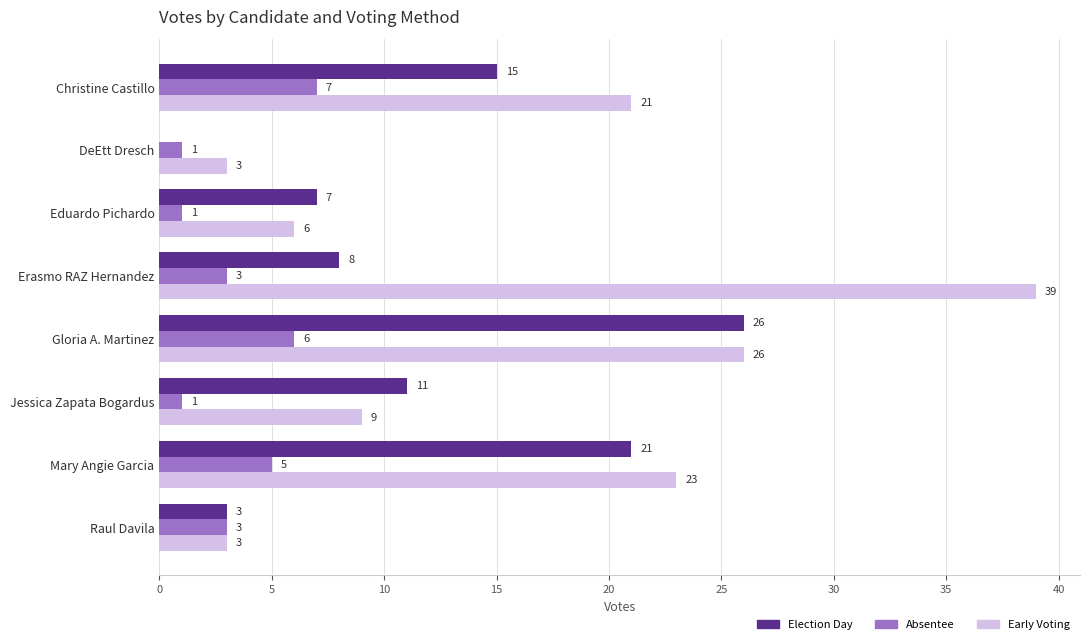

How many values in Election Day are above zero?

7